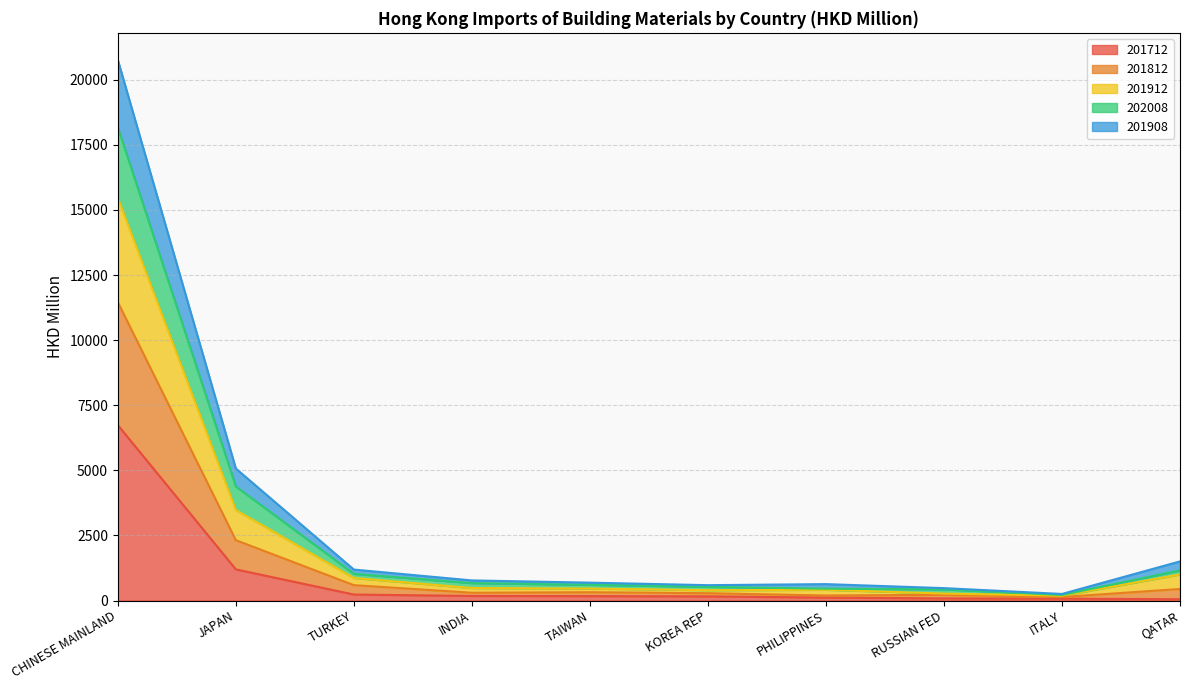

True or false: 201908 and 201912 cross at least once.

False